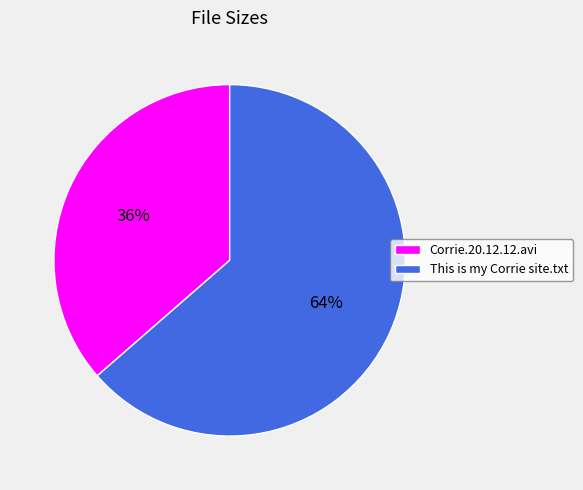

The This is my Corrie site.txt slice represents 64% of the pie. True or false?

True